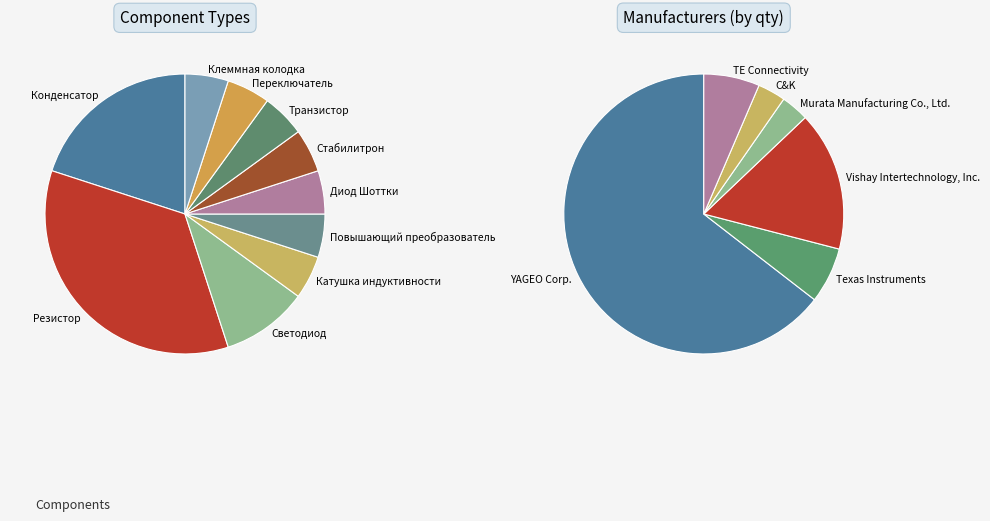

To the nearest percent, what is the difference between the TE Connectivity and YAGEO Corp. slice percentages?

58%